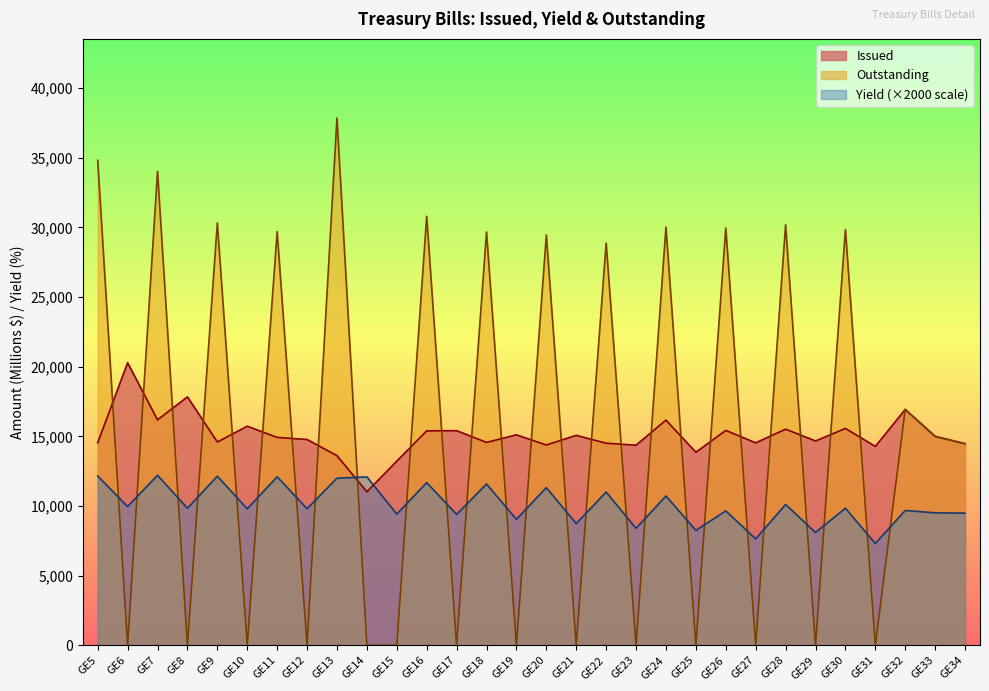

Which series changed the most between GE12 and GE15?

Issued